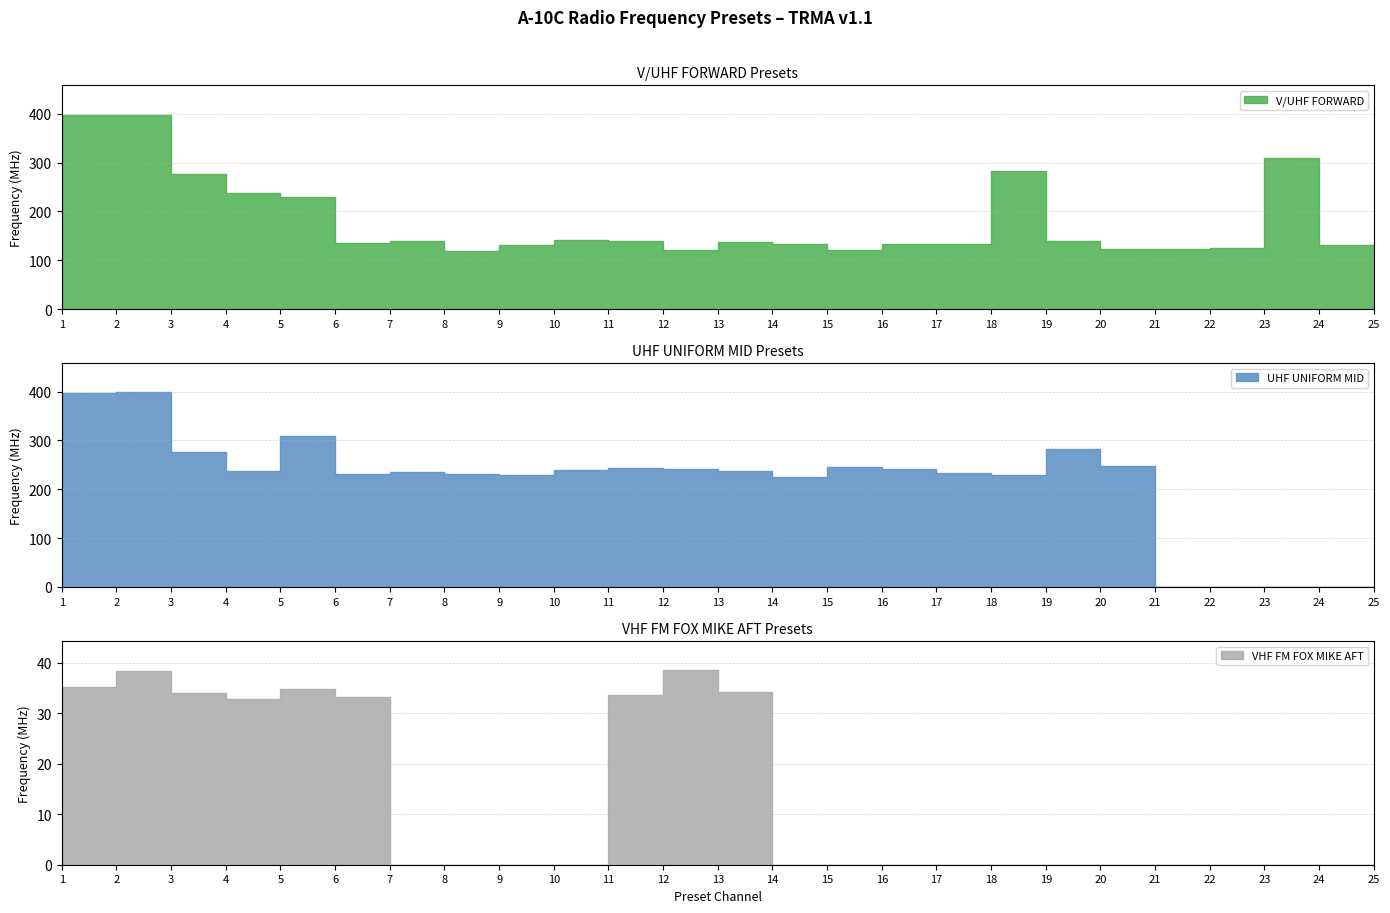

Where do V/UHF FORWARD and UHF UNIFORM MID first cross each other?

17 and 18